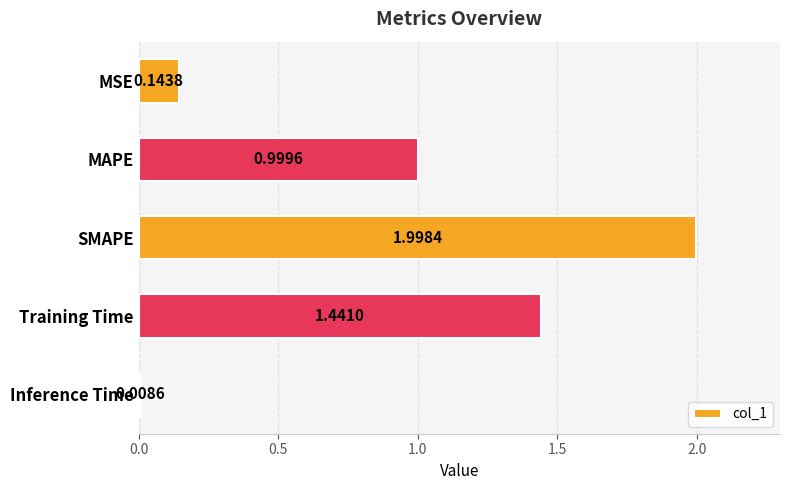

What is the sum of all values?

4.6